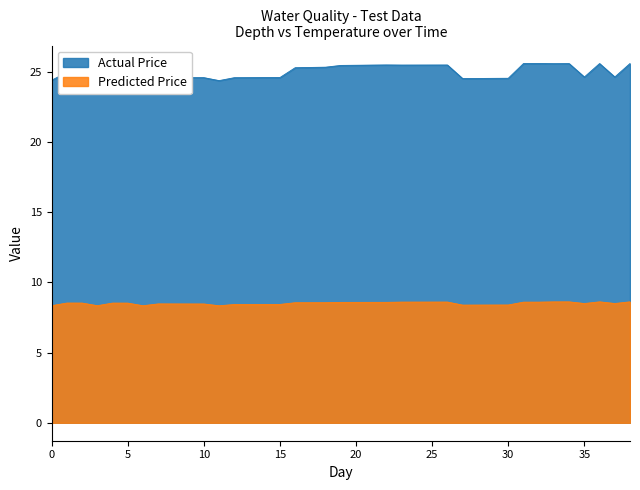

What is the difference between the maximum and minimum values in the Predicted Price series?

0.3